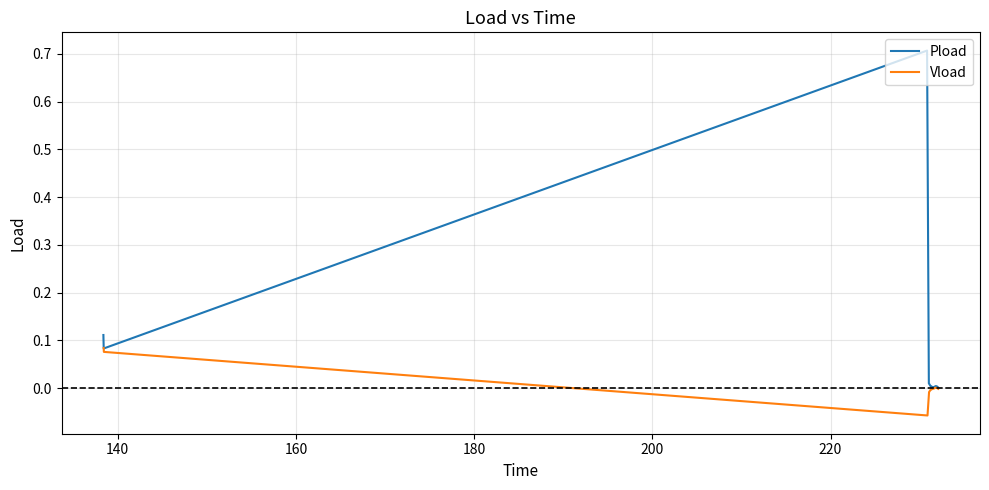

What is the highest value of the Pload series?

0.7